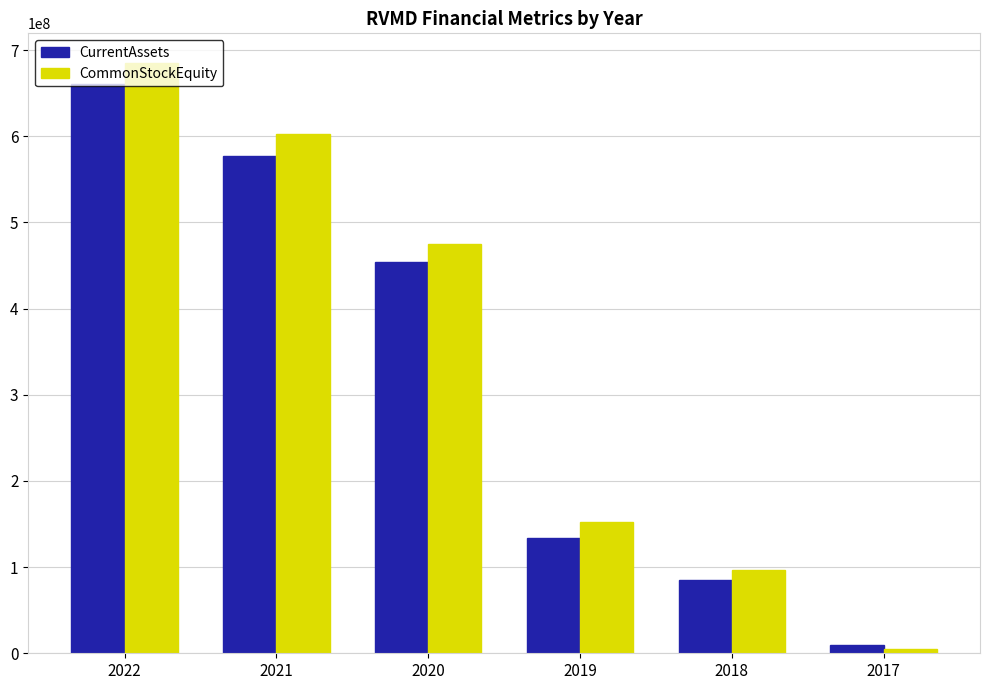

How many series are shown in this chart?

2